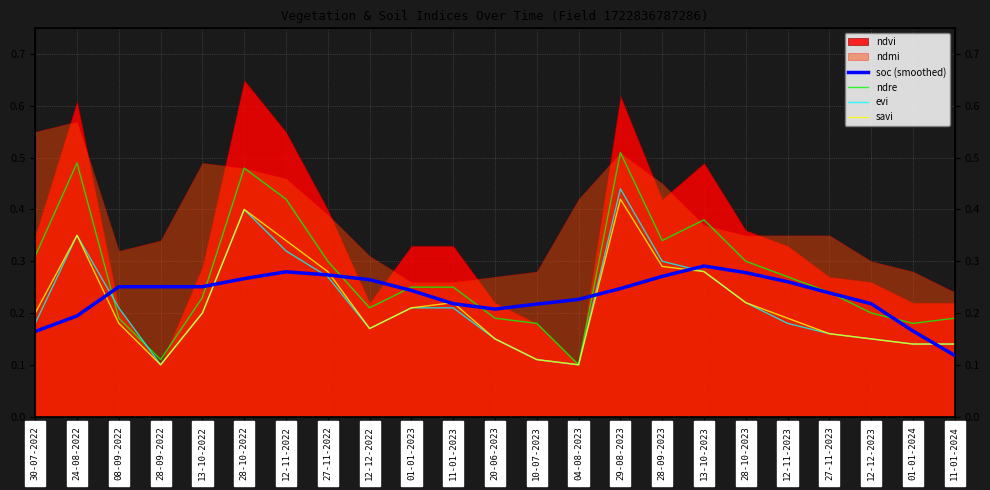

What is the approximate value of soc (smoothed) at 24-08-2022?

0.2